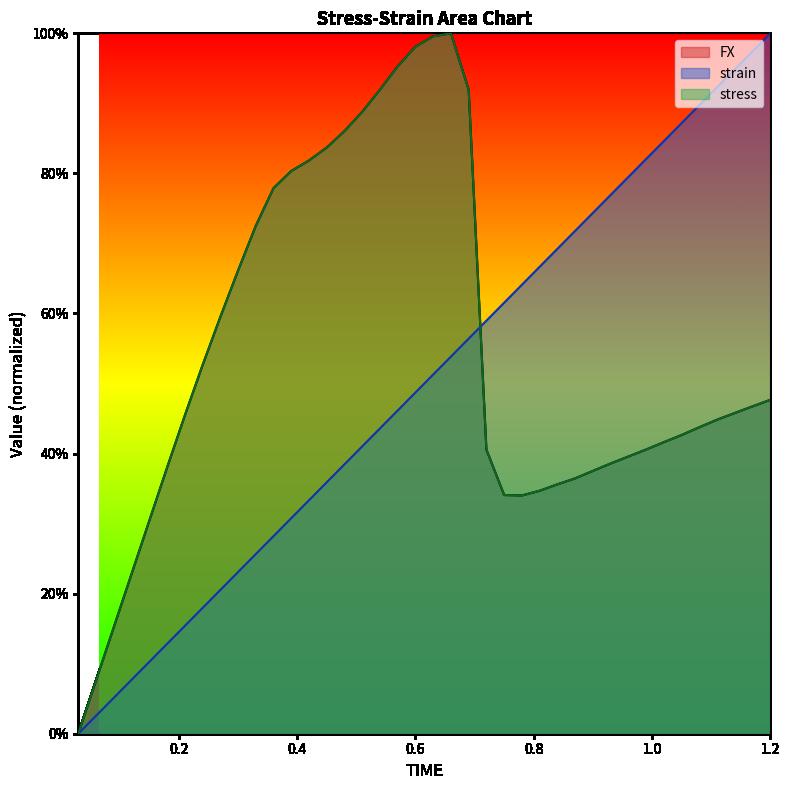

How many lines are shown in the chart?

3